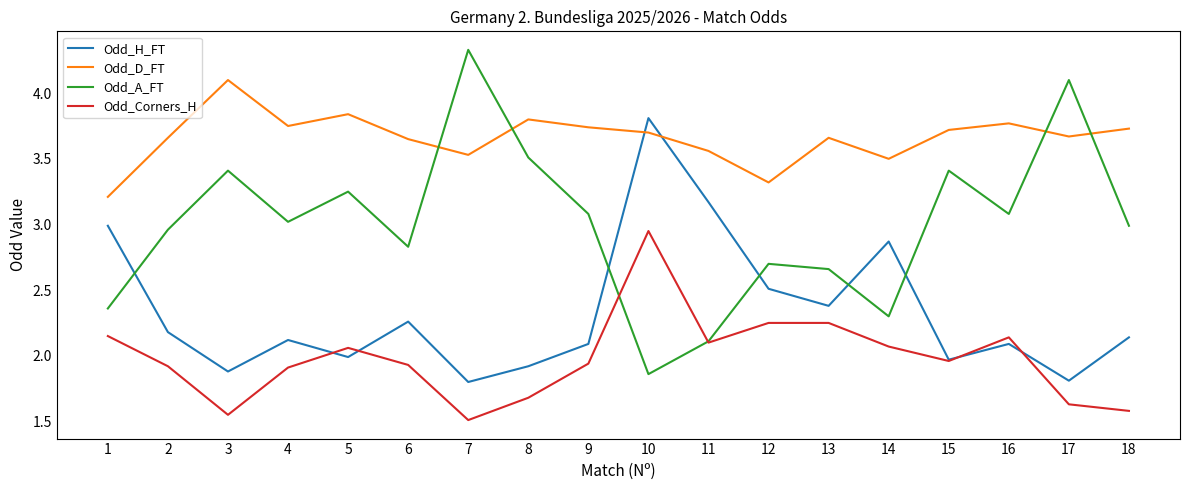

Which series changed the most between 12 and 15?

Odd_A_FT